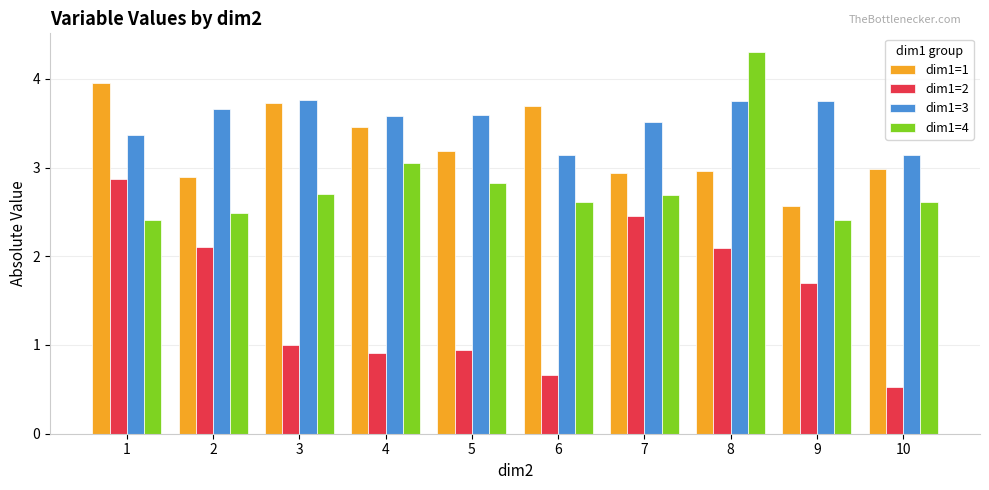

Which category has the lowest value across all series?

10